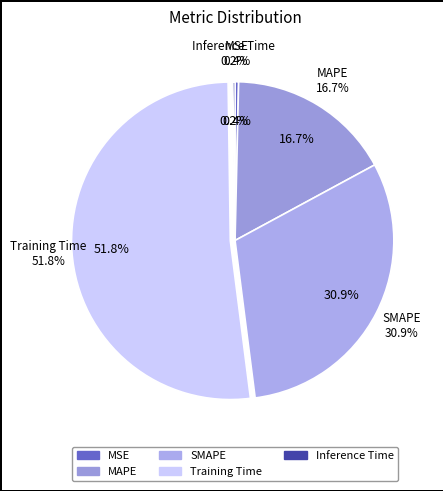

Combined, do MAPE and SMAPE account for over 50%?

No